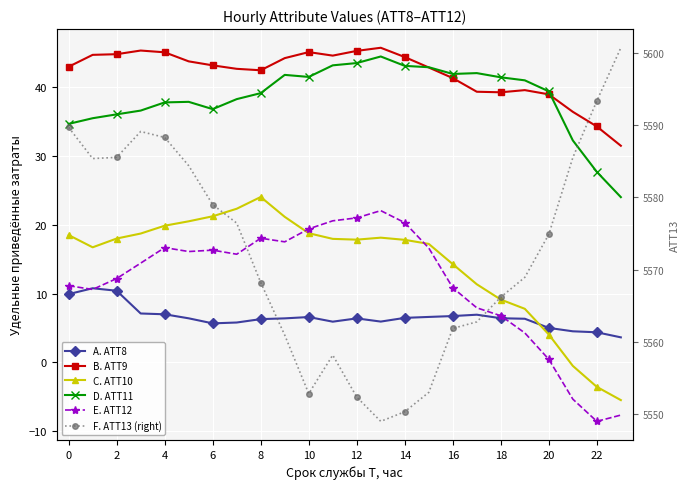

What is the label of the 7th point from the right?

17